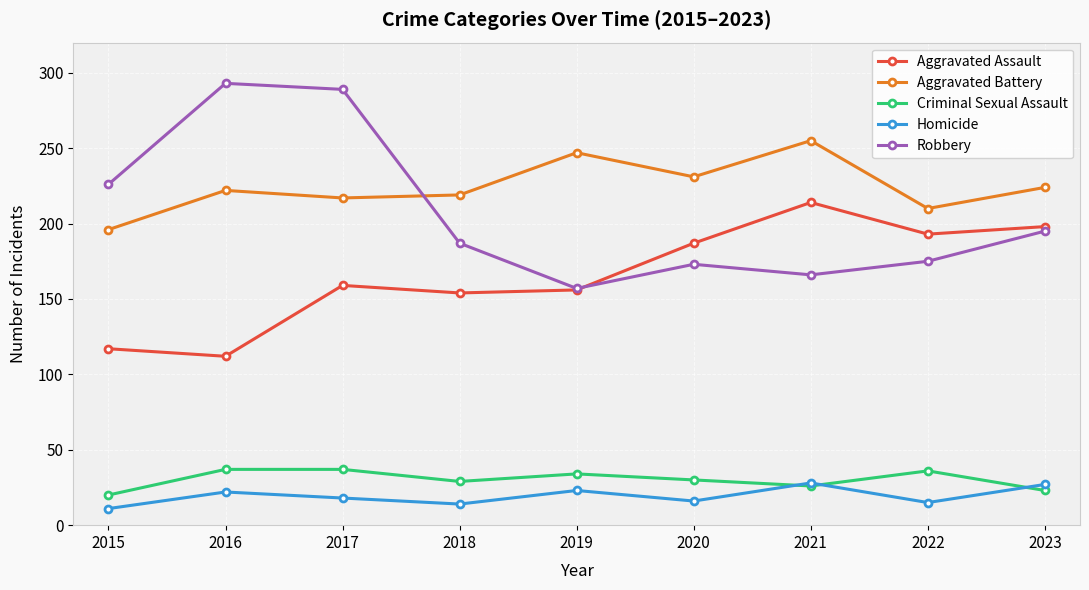

How many lines are shown in the chart?

5